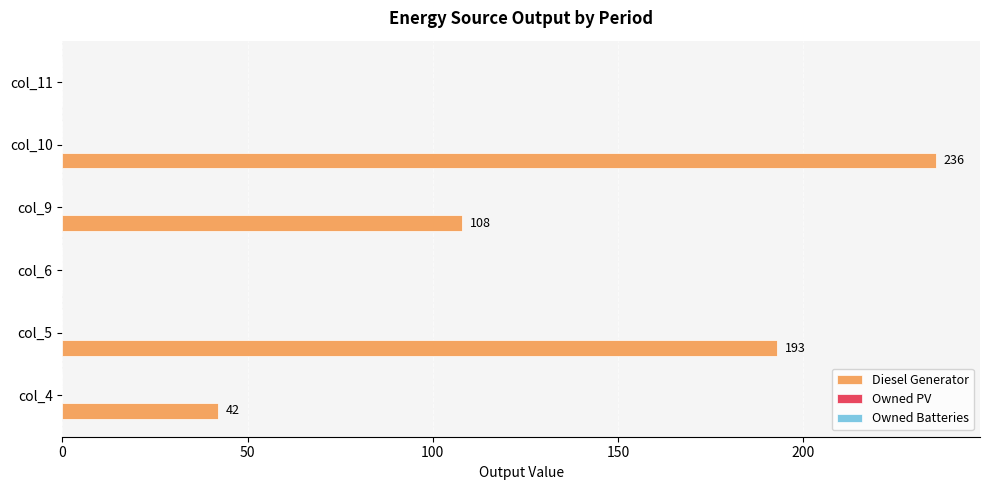

Reading top to bottom, list all the values displayed in this chart.

col_11=0	col_10=236	col_9=108	col_6=0	col_5=193	col_4=42